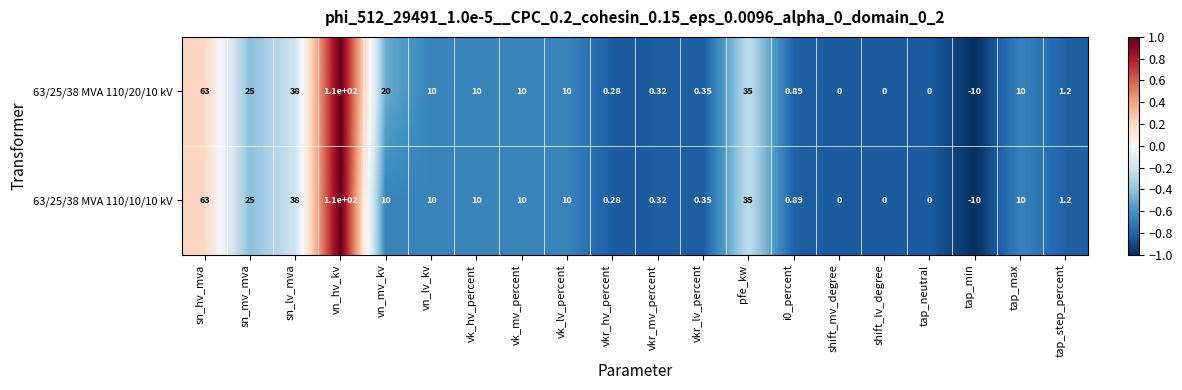

Is the value of 63/25/38 MVA 110/10/10 kV at sn_hv_mva greater than the value of 63/25/38 MVA 110/20/10 kV at pfe_kw?

Yes